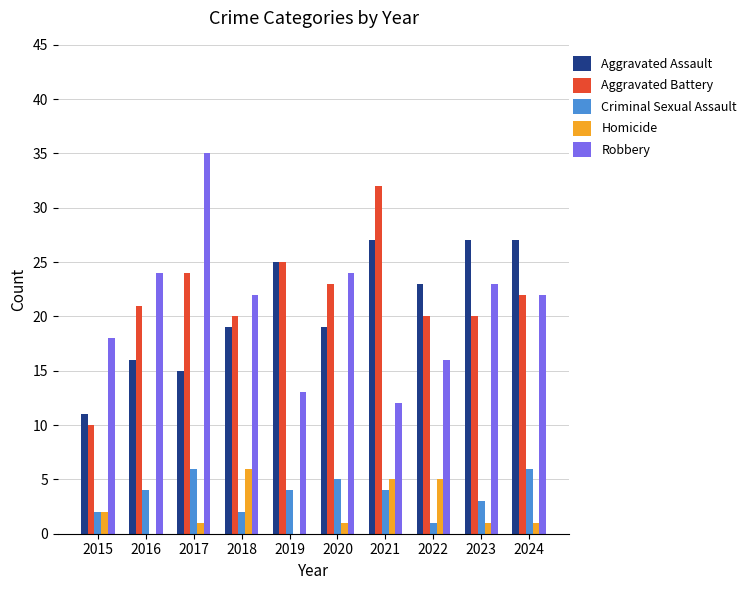

Is it true that Robbery equals 25 at 2022?

False